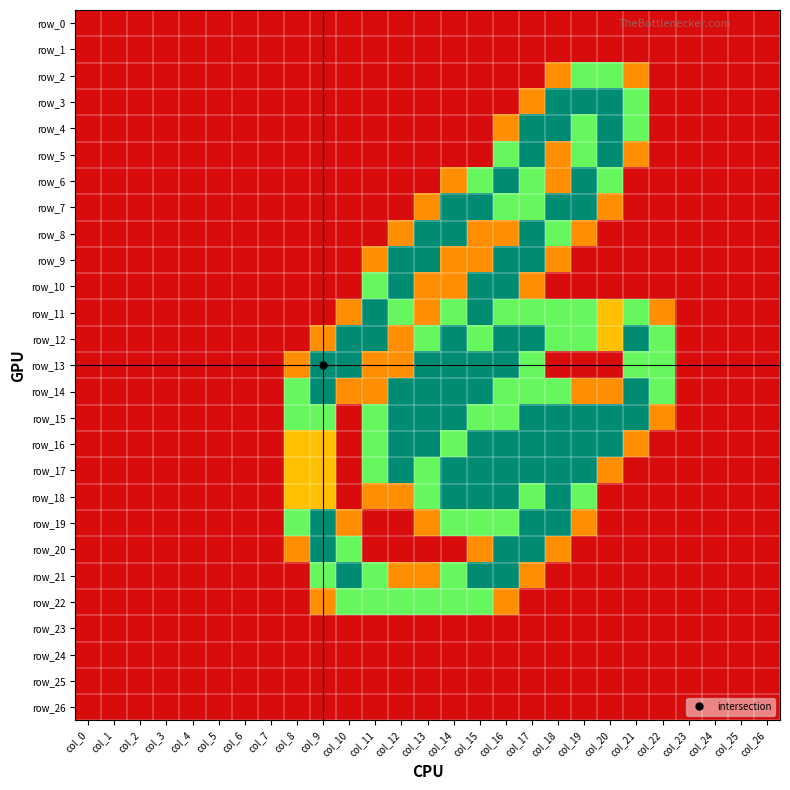

Count the number of data series in this chart.

27